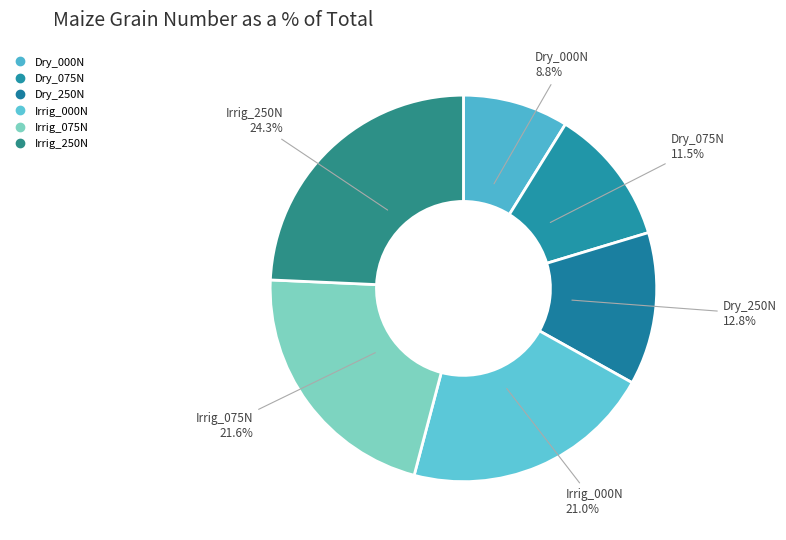

To the nearest percent, what is the average slice percentage?

17%